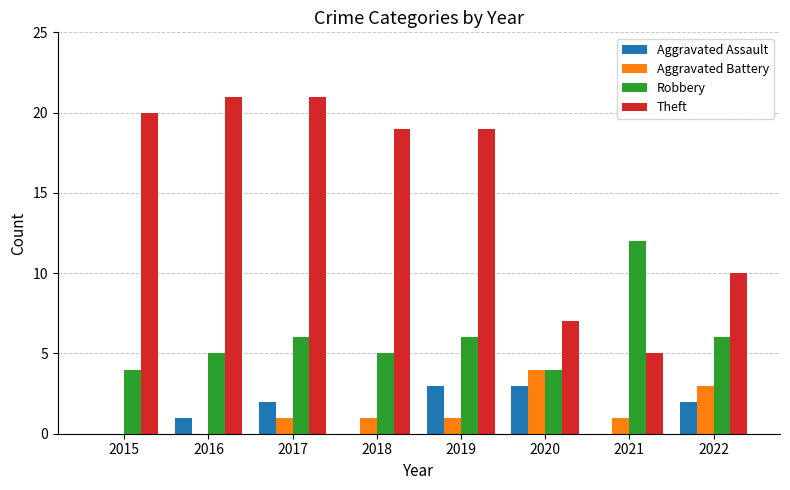

What is the maximum value for Aggravated Battery?

4